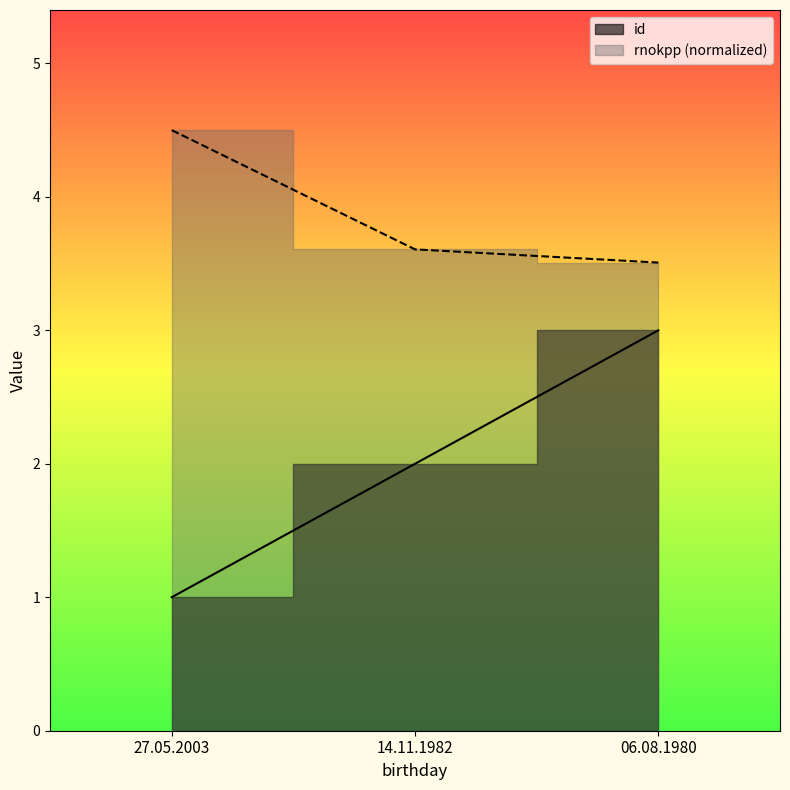

Rank the series at 14.11.1982 from highest to lowest value.

rnokpp, id